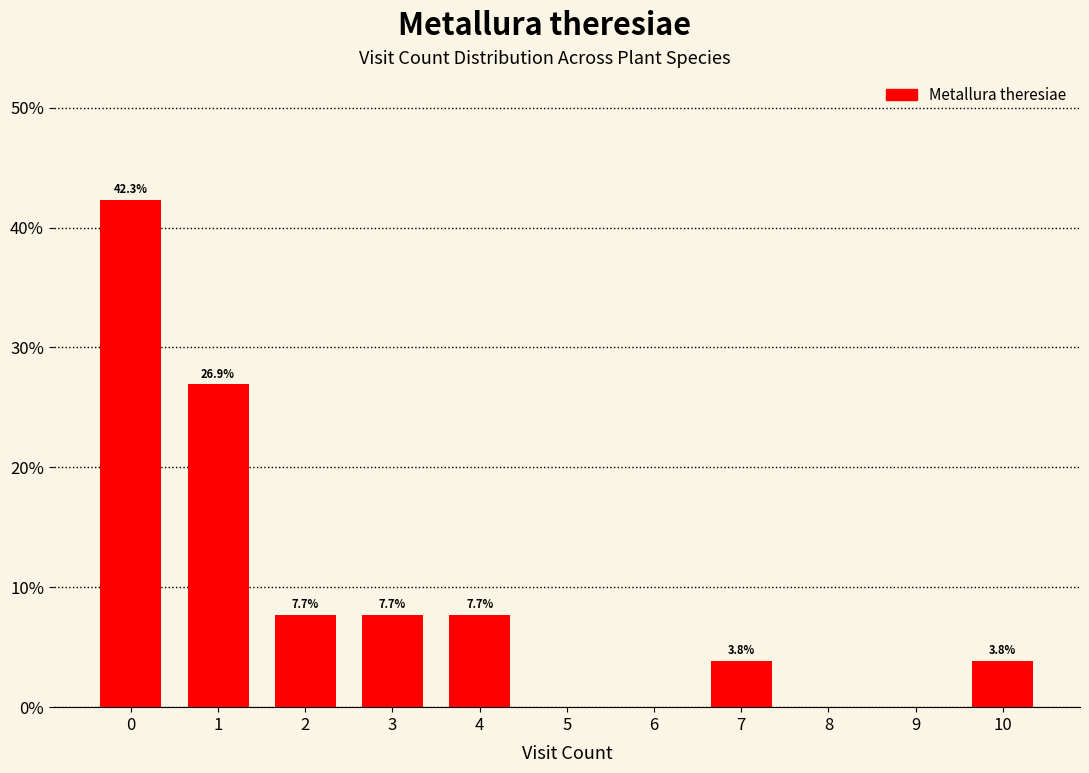

Reading left to right, transcribe all the data shown in this chart.

0=42.3	1=26.9	2=7.7	3=7.7	4=7.7	5=0.0	6=0.0	7=3.8	8=0.0	9=0.0	10=3.8